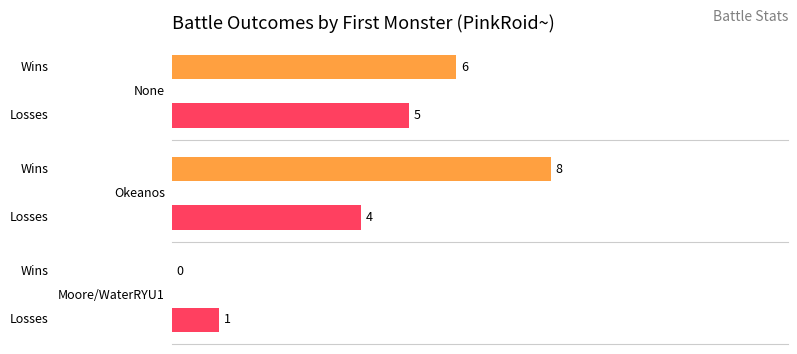

True or false: Wins has a value of 3 at Moore/WaterRYU1.

False